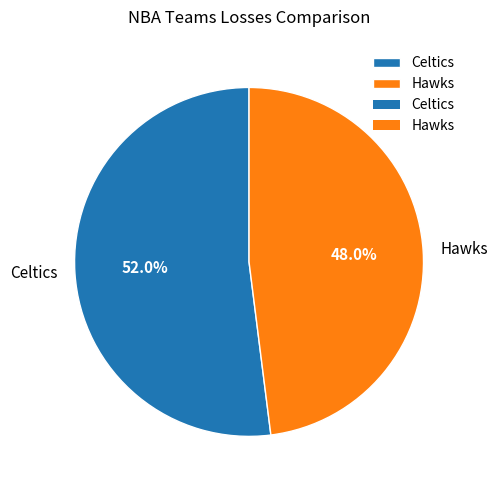

Count the number of slices in the pie.

2